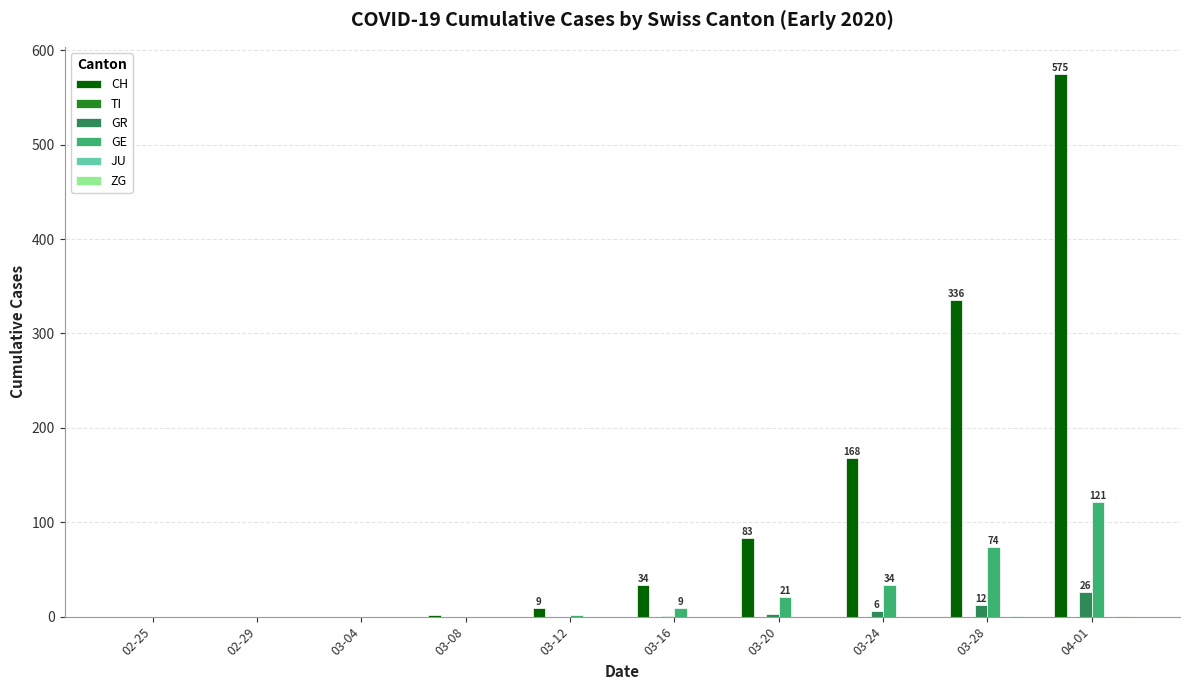

Reading left to right, list all the values displayed in this chart.

CH: 02-25=0	02-29=0	03-04=0	03-08=2	03-12=9	03-16=34	03-20=83	03-24=168	03-28=336	04-01=575
TI: 02-25=0	02-29=0	03-04=0	03-08=0	03-12=0	03-16=0	03-20=0	03-24=0	03-28=0	04-01=0
GR: 02-25=0	02-29=0	03-04=0	03-08=0	03-12=0	03-16=1	03-20=3	03-24=6	03-28=12	04-01=26
GE: 02-25=0	02-29=0	03-04=0	03-08=0	03-12=2	03-16=9	03-20=21	03-24=34	03-28=74	04-01=121
JU: 02-25=0	02-29=0	03-04=0	03-08=0	03-12=0	03-16=0	03-20=0	03-24=0	03-28=0	04-01=0
ZG: 02-25=0	02-29=0	03-04=0	03-08=0	03-12=0	03-16=0	03-20=0	03-24=0	03-28=1	04-01=1